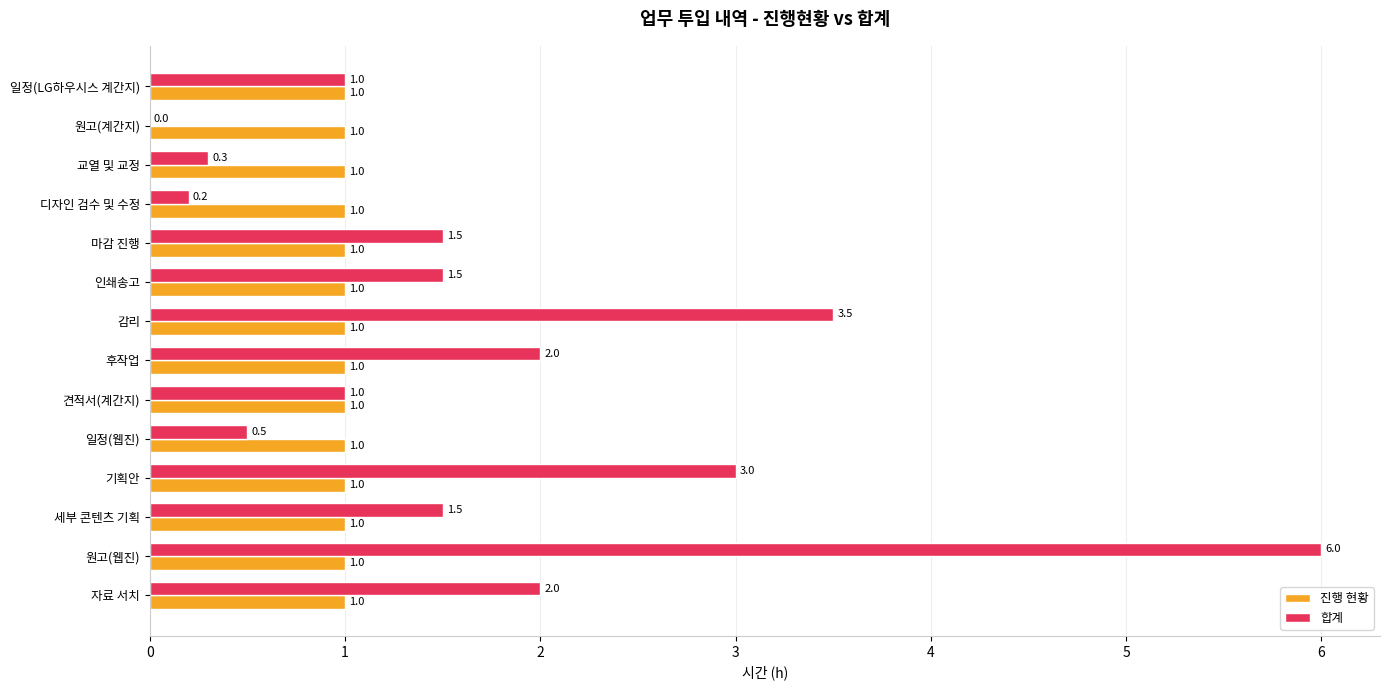

At which category is the sum across all series the highest?

원고(웹진)